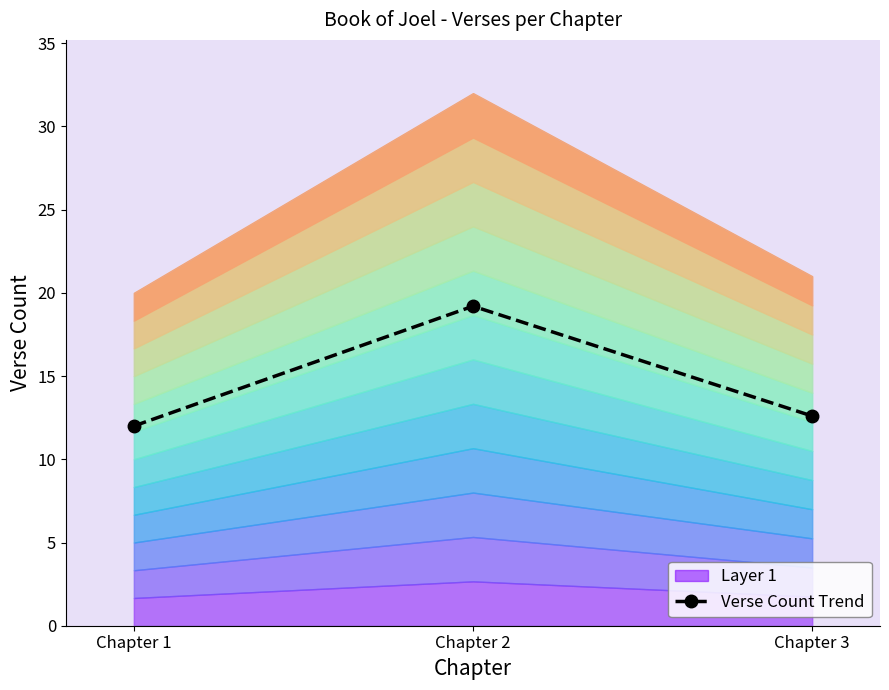

Which category has the highest value across all series?

Chapter 2